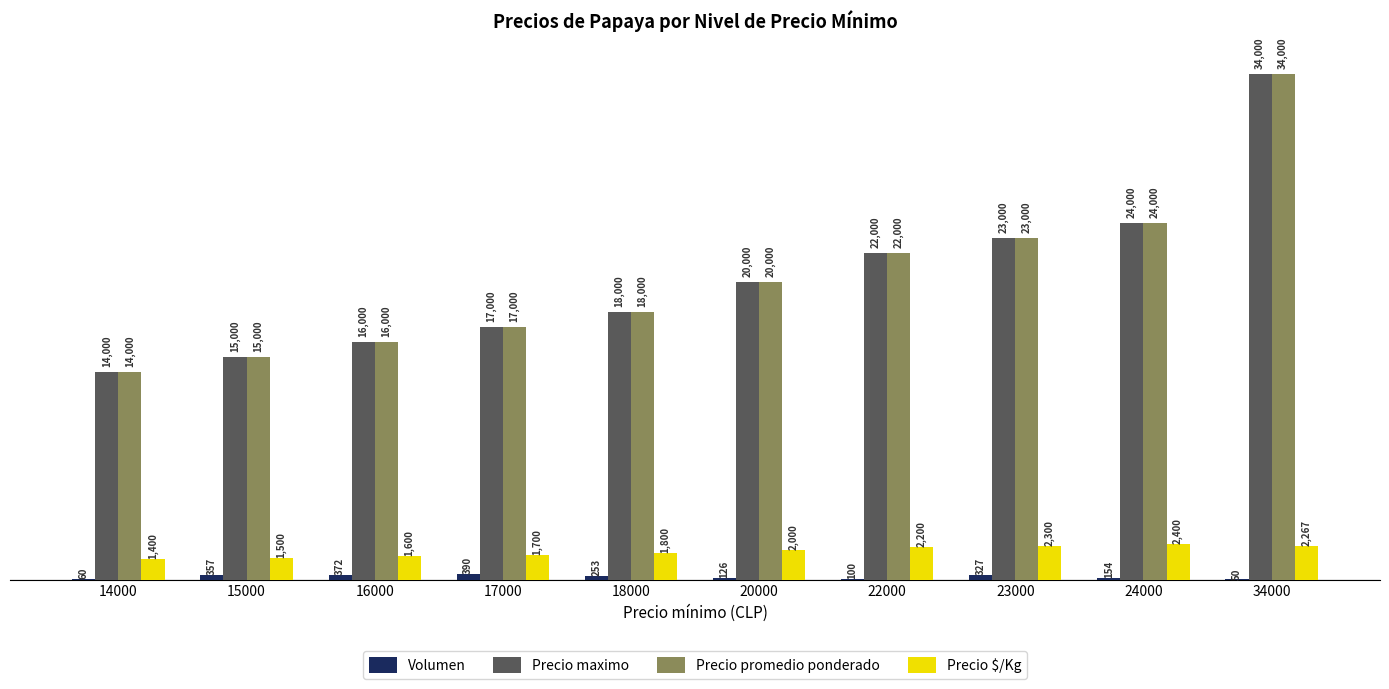

What is the average value of the Precio maximo series?

20300